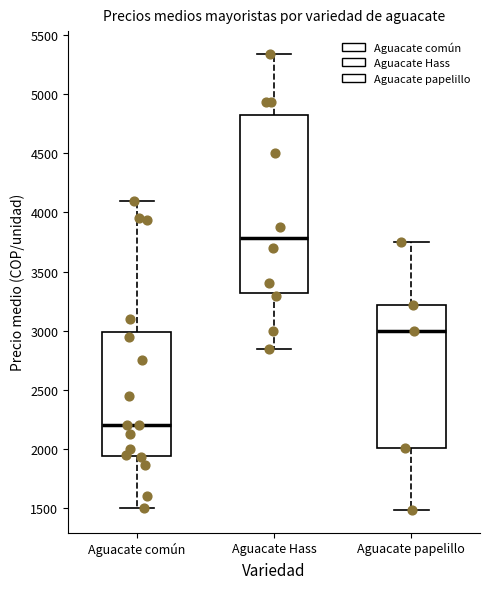

Which box has the highest median line?

Aguacate Hass